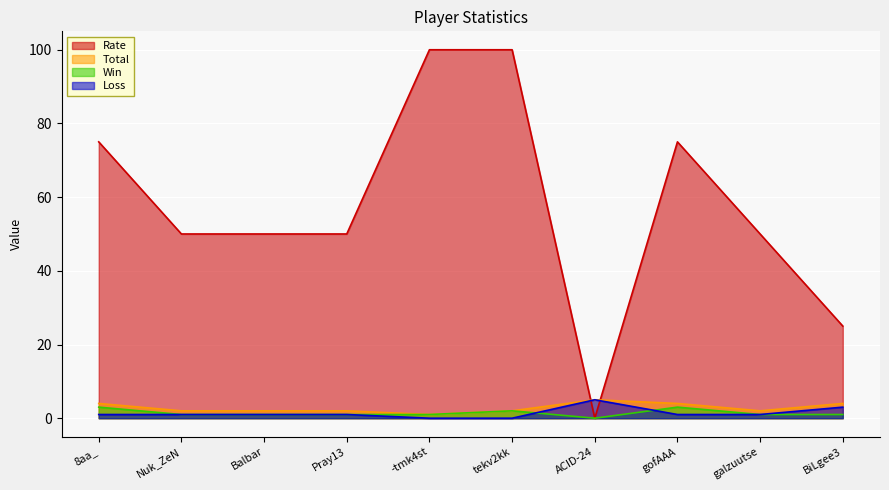

What is the value of the Win point at the 10th from the left?

1